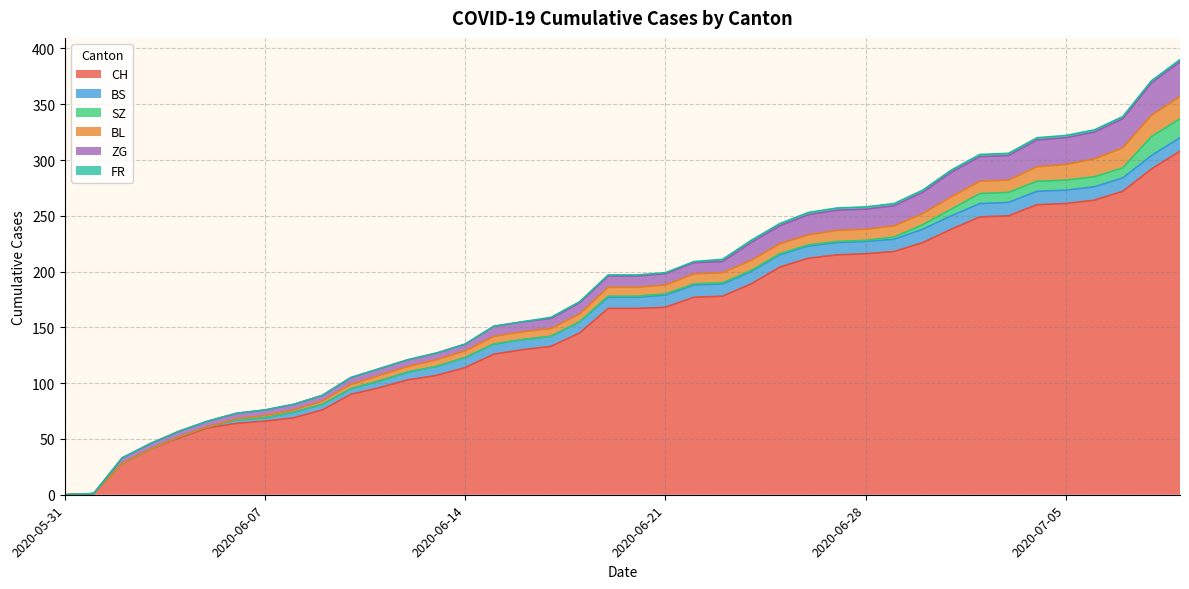

Reading right to left, transcribe all the data shown in this chart.

CH: 2020-07-09=308	2020-07-08=292	2020-07-07=272	2020-07-06=264	2020-07-05=261	2020-07-04=260	2020-07-03=250	2020-07-02=249	2020-07-01=238	2020-06-30=226	2020-06-29=218	2020-06-28=216	2020-06-27=215	2020-06-26=212	2020-06-25=204	2020-06-24=189	2020-06-23=178	2020-06-22=177	2020-06-21=168	2020-06-20=167	2020-06-19=167	2020-06-18=145	2020-06-17=133	2020-06-16=130	2020-06-15=126	2020-06-14=114	2020-06-13=107	2020-06-12=103	2020-06-11=96	2020-06-10=90	2020-06-09=76	2020-06-08=69	2020-06-07=66	2020-06-06=64	2020-06-05=60	2020-06-04=51	2020-06-03=41	2020-06-02=28	2020-06-01=1	2020-05-31=0
BS: 2020-07-09=12	2020-07-08=12	2020-07-07=12	2020-07-06=12	2020-07-05=12	2020-07-04=12	2020-07-03=12	2020-07-02=12	2020-07-01=12	2020-06-30=12	2020-06-29=11	2020-06-28=11	2020-06-27=11	2020-06-26=11	2020-06-25=11	2020-06-24=11	2020-06-23=11	2020-06-22=11	2020-06-21=11	2020-06-20=10	2020-06-19=10	2020-06-18=10	2020-06-17=9	2020-06-16=9	2020-06-15=9	2020-06-14=9	2020-06-13=8	2020-06-12=7	2020-06-11=6	2020-06-10=5	2020-06-09=5	2020-06-08=5	2020-06-07=3	2020-06-06=3	2020-06-05=1	2020-06-04=1	2020-06-03=0	2020-06-02=0	2020-06-01=0	2020-05-31=0
SZ: 2020-07-09=17	2020-07-08=17	2020-07-07=9	2020-07-06=9	2020-07-05=9	2020-07-04=9	2020-07-03=9	2020-07-02=9	2020-07-01=6	2020-06-30=4	2020-06-29=2	2020-06-28=1	2020-06-27=1	2020-06-26=1	2020-06-25=1	2020-06-24=1	2020-06-23=1	2020-06-22=1	2020-06-21=1	2020-06-20=1	2020-06-19=1	2020-06-18=0	2020-06-17=0	2020-06-16=0	2020-06-15=0	2020-06-14=0	2020-06-13=0	2020-06-12=0	2020-06-11=0	2020-06-10=0	2020-06-09=0	2020-06-08=0	2020-06-07=0	2020-06-06=0	2020-06-05=0	2020-06-04=0	2020-06-03=0	2020-06-02=0	2020-06-01=0	2020-05-31=0
BL: 2020-07-09=20	2020-07-08=19	2020-07-07=18	2020-07-06=16	2020-07-05=14	2020-07-04=13	2020-07-03=11	2020-07-02=11	2020-07-01=11	2020-06-30=10	2020-06-29=10	2020-06-28=10	2020-06-27=10	2020-06-26=9	2020-06-25=9	2020-06-24=9	2020-06-23=9	2020-06-22=9	2020-06-21=8	2020-06-20=8	2020-06-19=8	2020-06-18=7	2020-06-17=7	2020-06-16=7	2020-06-15=7	2020-06-14=6	2020-06-13=6	2020-06-12=5	2020-06-11=5	2020-06-10=4	2020-06-09=3	2020-06-08=2	2020-06-07=2	2020-06-06=1	2020-06-05=0	2020-06-04=0	2020-06-03=0	2020-06-02=0	2020-06-01=0	2020-05-31=0
ZG: 2020-07-09=31	2020-07-08=29	2020-07-07=26	2020-07-06=24	2020-07-05=24	2020-07-04=24	2020-07-03=22	2020-07-02=22	2020-07-01=22	2020-06-30=19	2020-06-29=18	2020-06-28=18	2020-06-27=18	2020-06-26=18	2020-06-25=16	2020-06-24=16	2020-06-23=10	2020-06-22=10	2020-06-21=10	2020-06-20=10	2020-06-19=10	2020-06-18=10	2020-06-17=9	2020-06-16=9	2020-06-15=9	2020-06-14=6	2020-06-13=6	2020-06-12=6	2020-06-11=6	2020-06-10=6	2020-06-09=5	2020-06-08=5	2020-06-07=5	2020-06-06=5	2020-06-05=5	2020-06-04=5	2020-06-03=5	2020-06-02=5	2020-06-01=0	2020-05-31=0
FR: 2020-07-09=2	2020-07-08=2	2020-07-07=2	2020-07-06=2	2020-07-05=2	2020-07-04=2	2020-07-03=2	2020-07-02=2	2020-07-01=2	2020-06-30=2	2020-06-29=2	2020-06-28=2	2020-06-27=2	2020-06-26=2	2020-06-25=2	2020-06-24=2	2020-06-23=2	2020-06-22=1	2020-06-21=1	2020-06-20=1	2020-06-19=1	2020-06-18=1	2020-06-17=1	2020-06-16=0	2020-06-15=0	2020-06-14=0	2020-06-13=0	2020-06-12=0	2020-06-11=0	2020-06-10=0	2020-06-09=0	2020-06-08=0	2020-06-07=0	2020-06-06=0	2020-06-05=0	2020-06-04=0	2020-06-03=0	2020-06-02=0	2020-06-01=0	2020-05-31=0